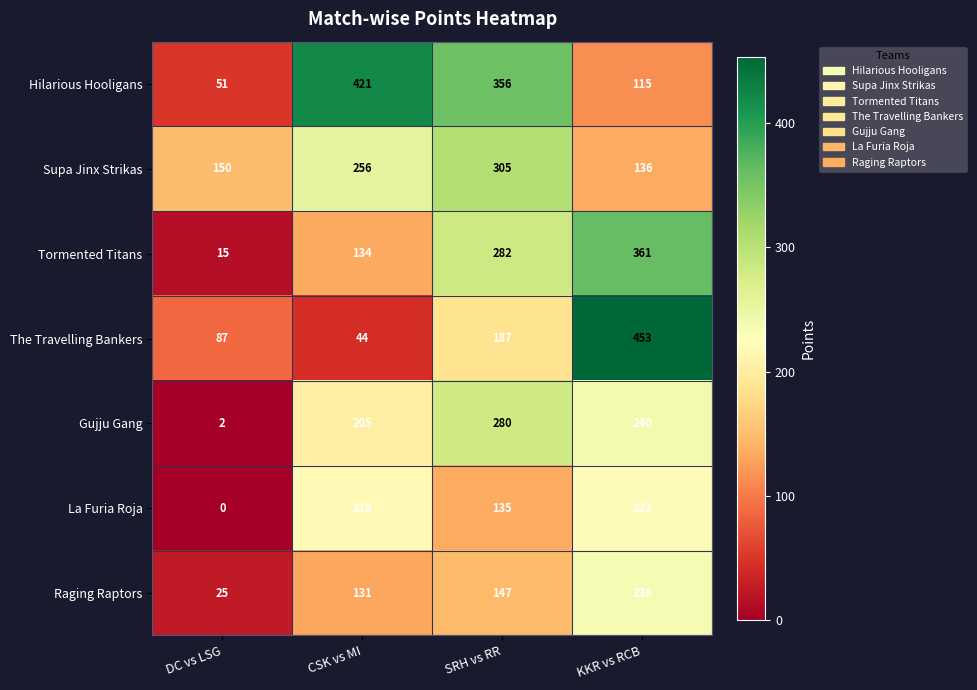

What is the difference between the maximum and minimum values in the The Travelling Bankers series?

409